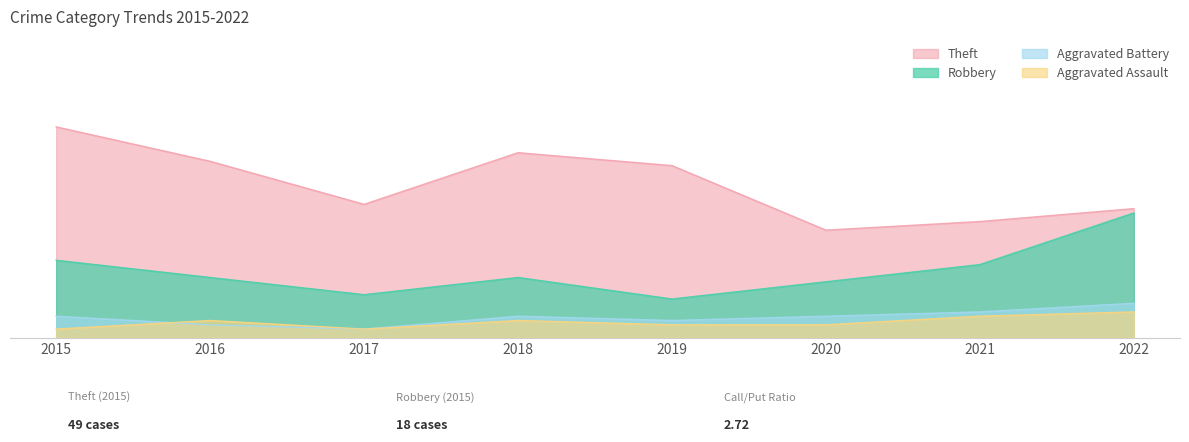

What is the value of the Aggravated Assault point at the 2nd from the left?

4